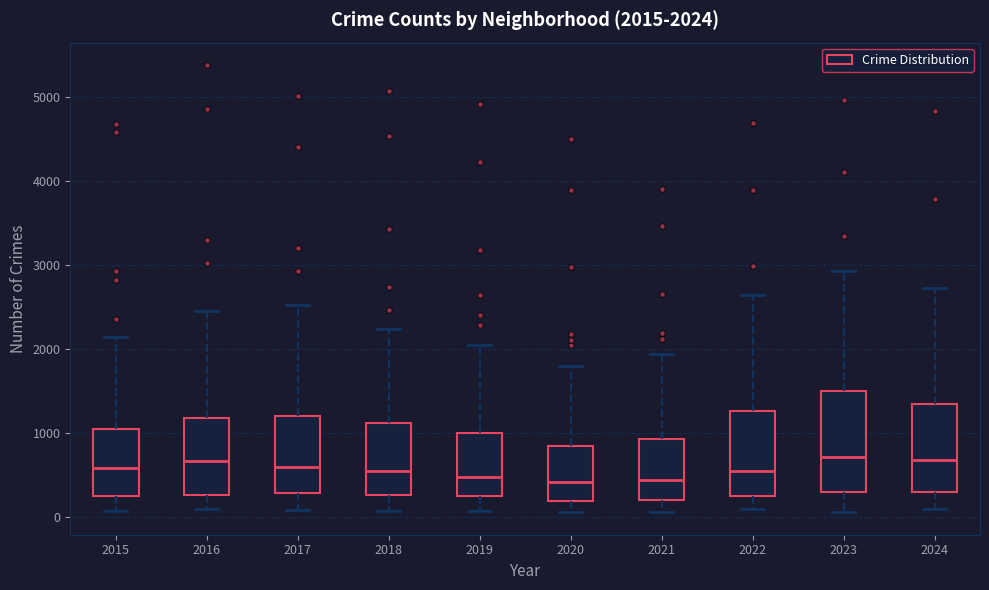

Which box is the tallest, from its lower edge to its upper edge?

2023